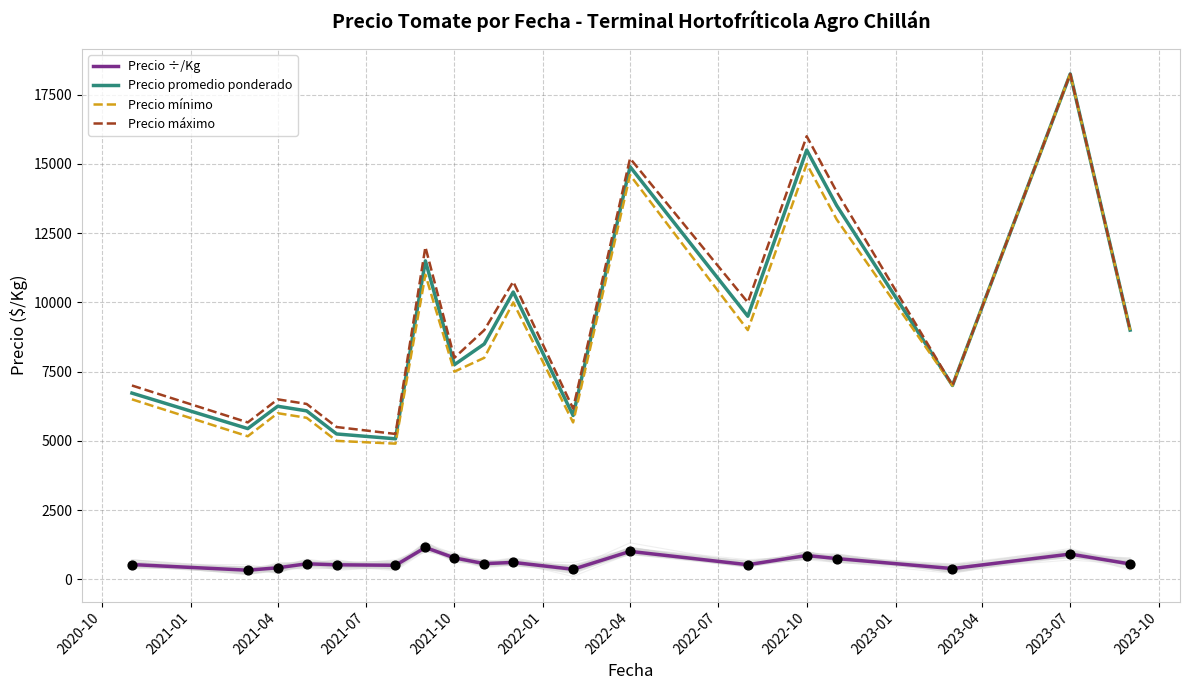

At how many categories does at least one series exceed 7072?

10